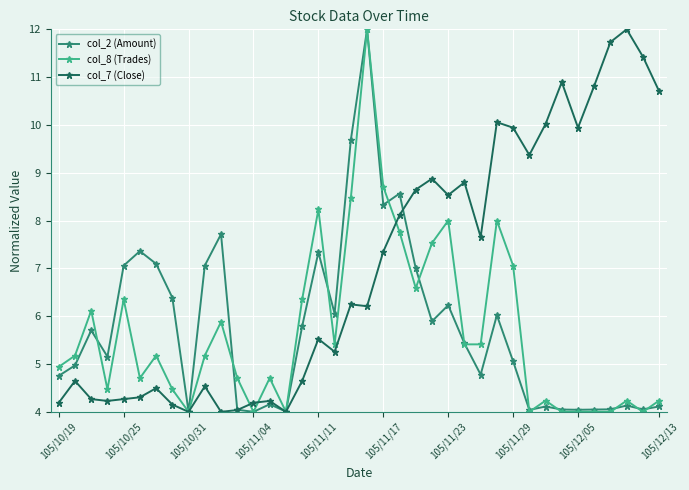

What is the maximum value shown in the chart?

12.0